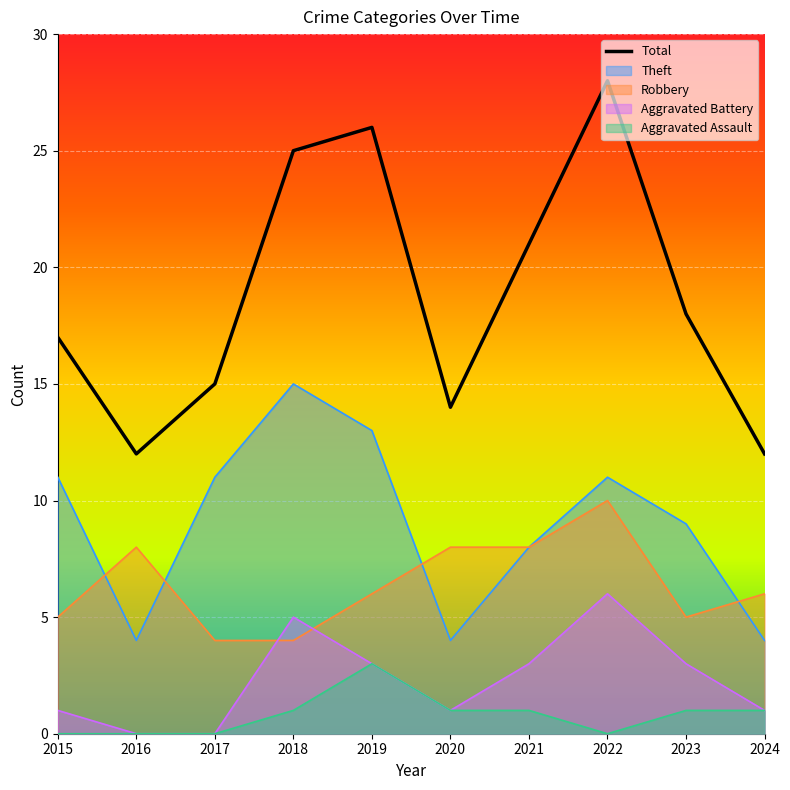

Which category has the highest value in the Theft series?

2018